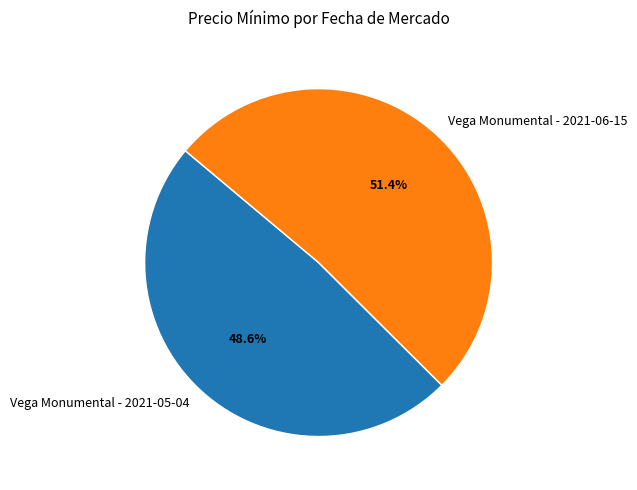

What is the smallest slice in the pie chart?

Vega Monumental - 2021-05-04